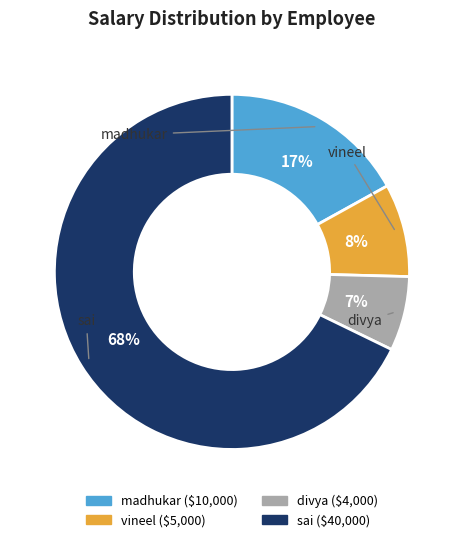

Approximately how many times larger is the value at sai compared to madhukar?

4.0